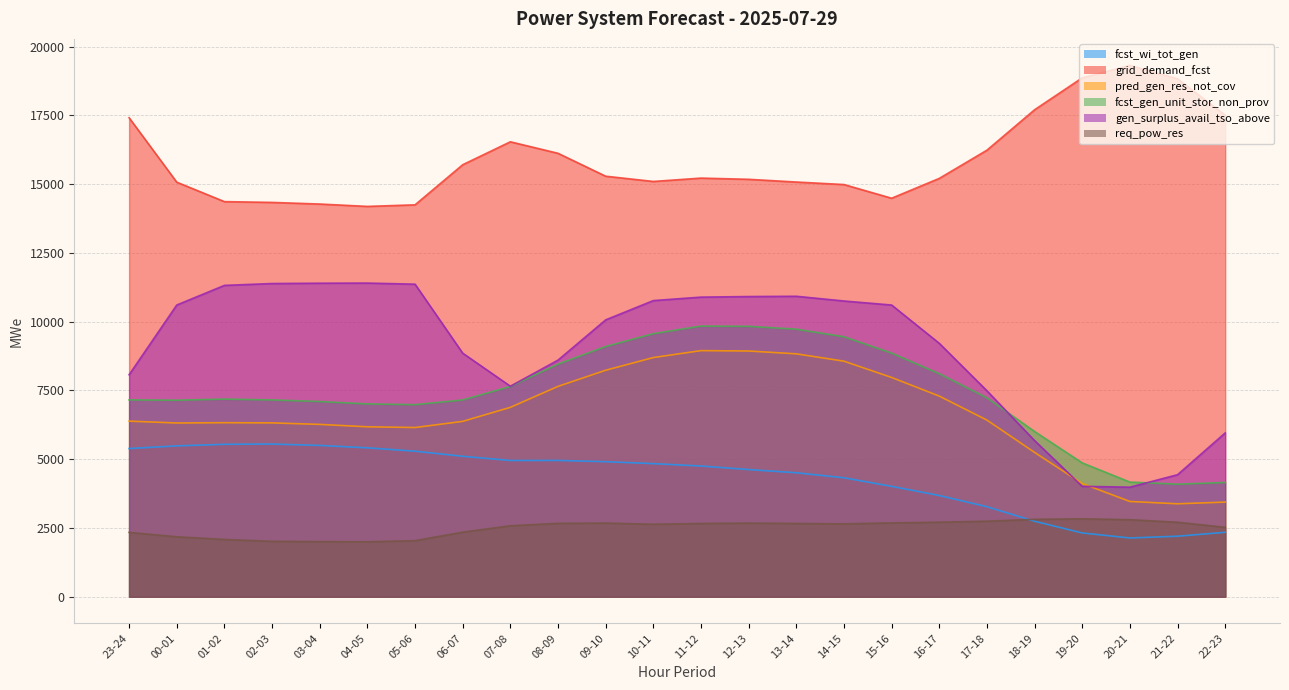

What is the difference between the fcst_wi_tot_gen values at 06-07 and 16-17?

1426